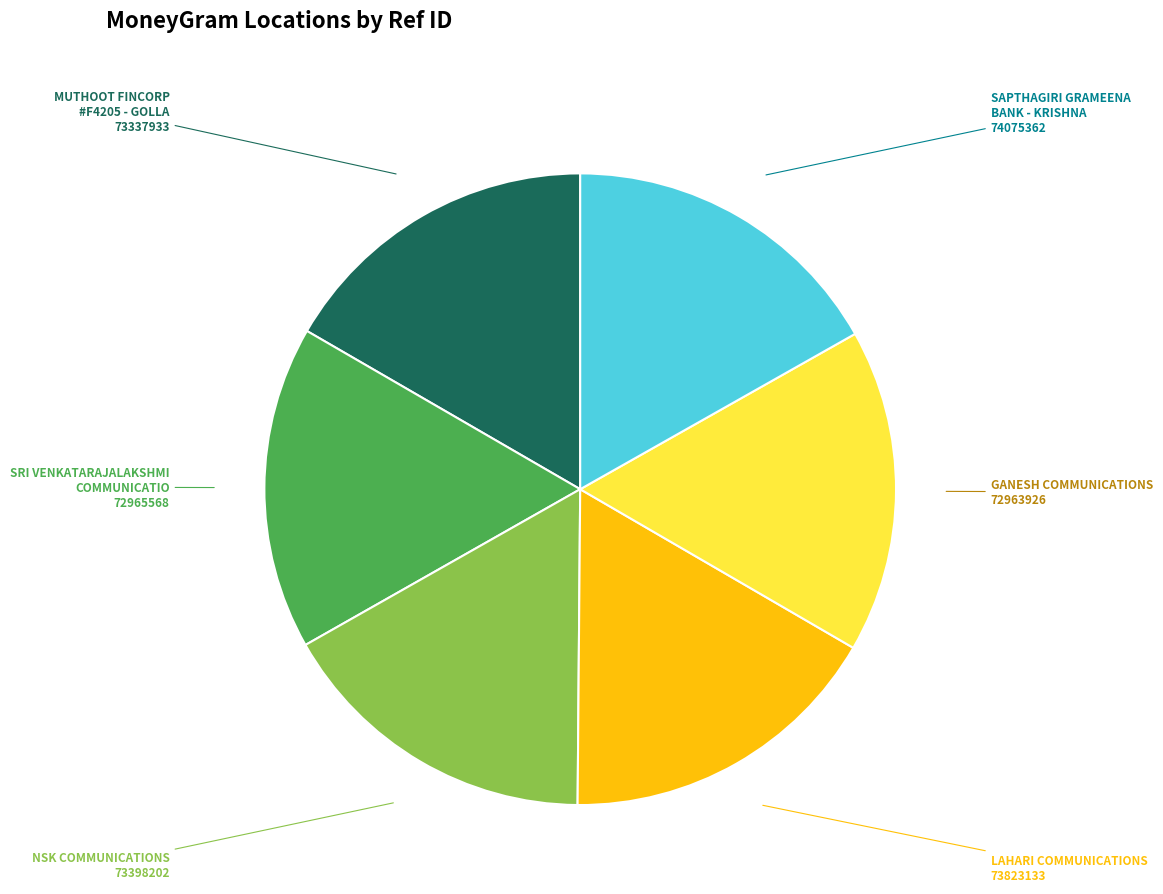

The NSK COMMUNICATIONS slice represents 7% of the pie. True or false?

False